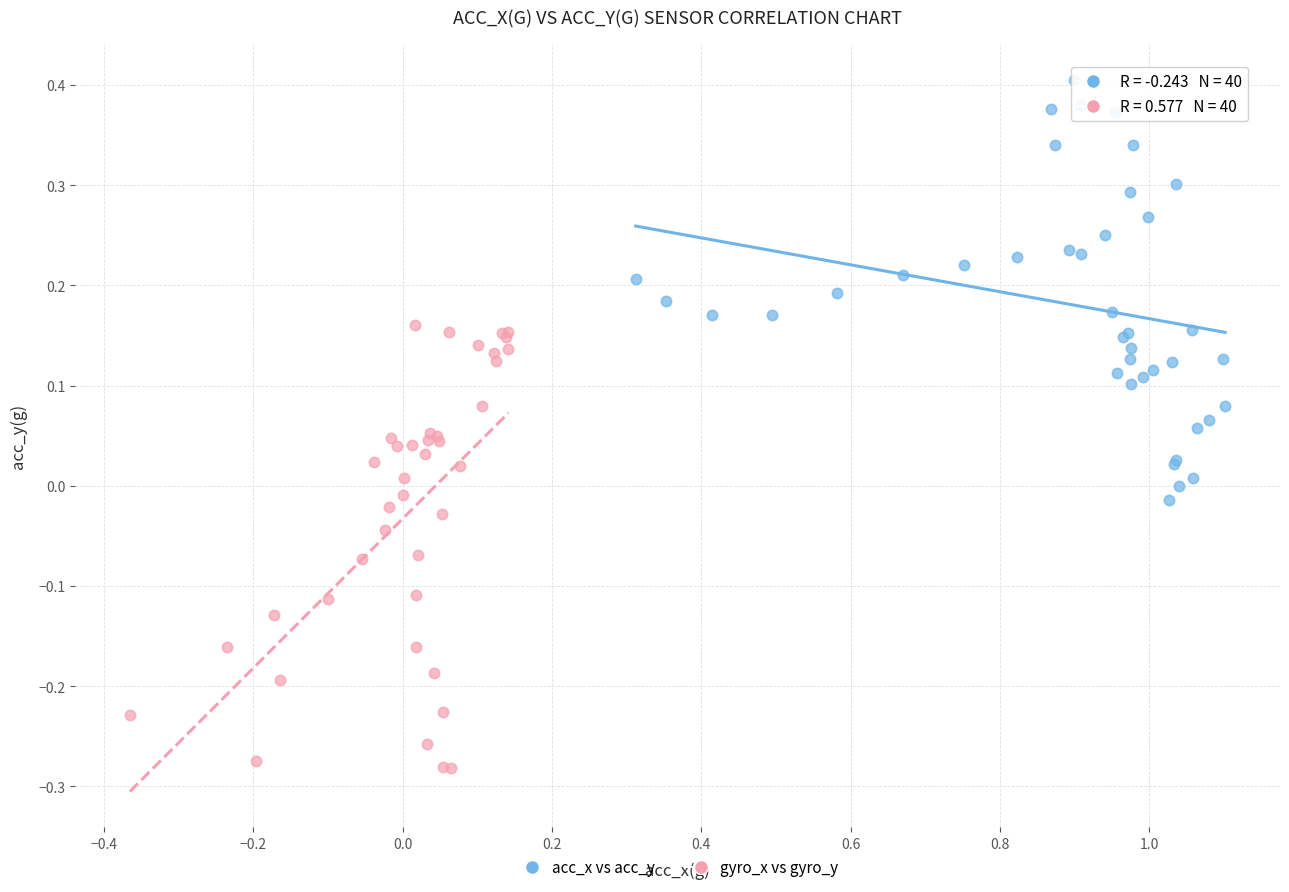

Which series contains the lowest Y value?

gyro_x vs gyro_y